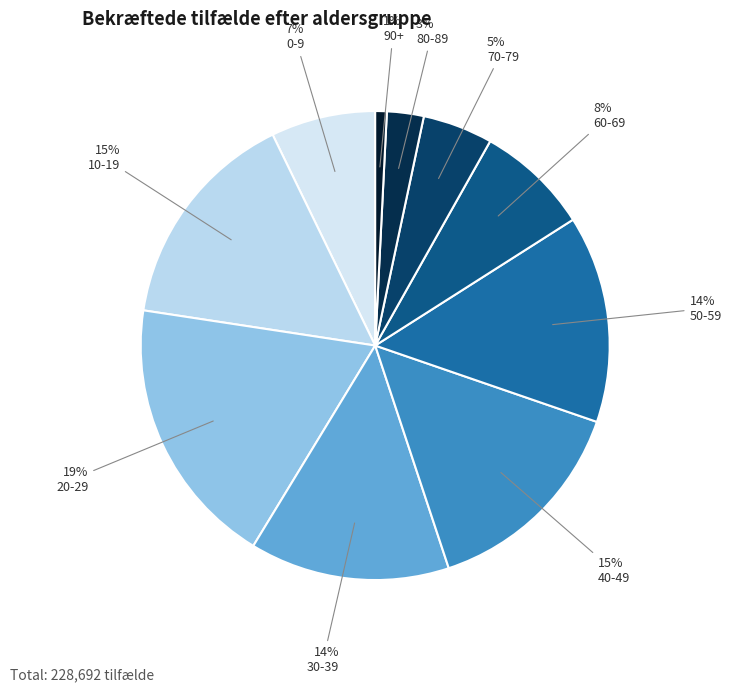

To the nearest percent, what is the difference between the 0-9 and 90+ slice percentages?

6%